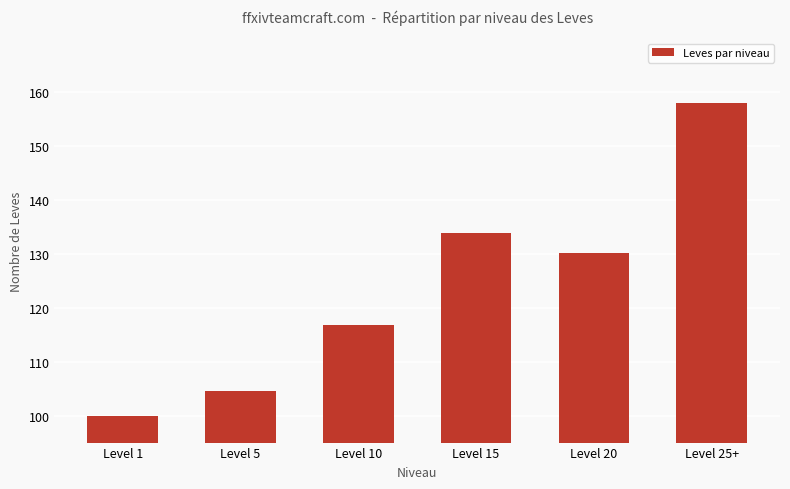

The value at Level 15 is 226.7. True or false?

False